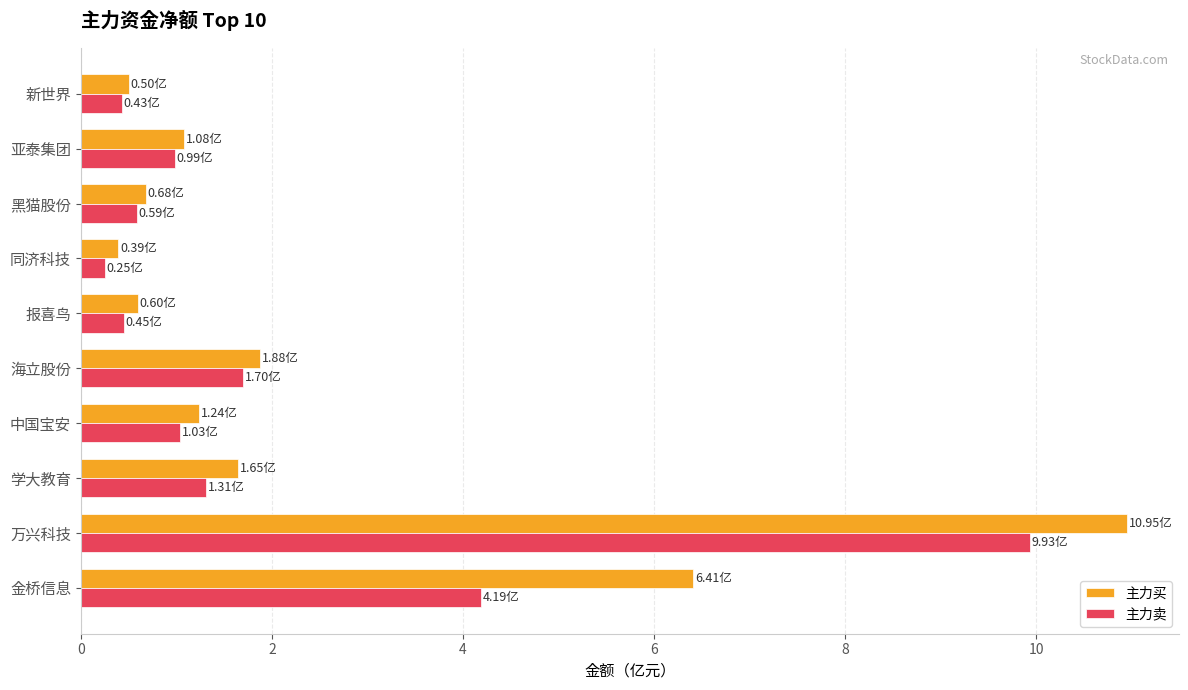

Which series has the largest range (max minus min)?

主力买